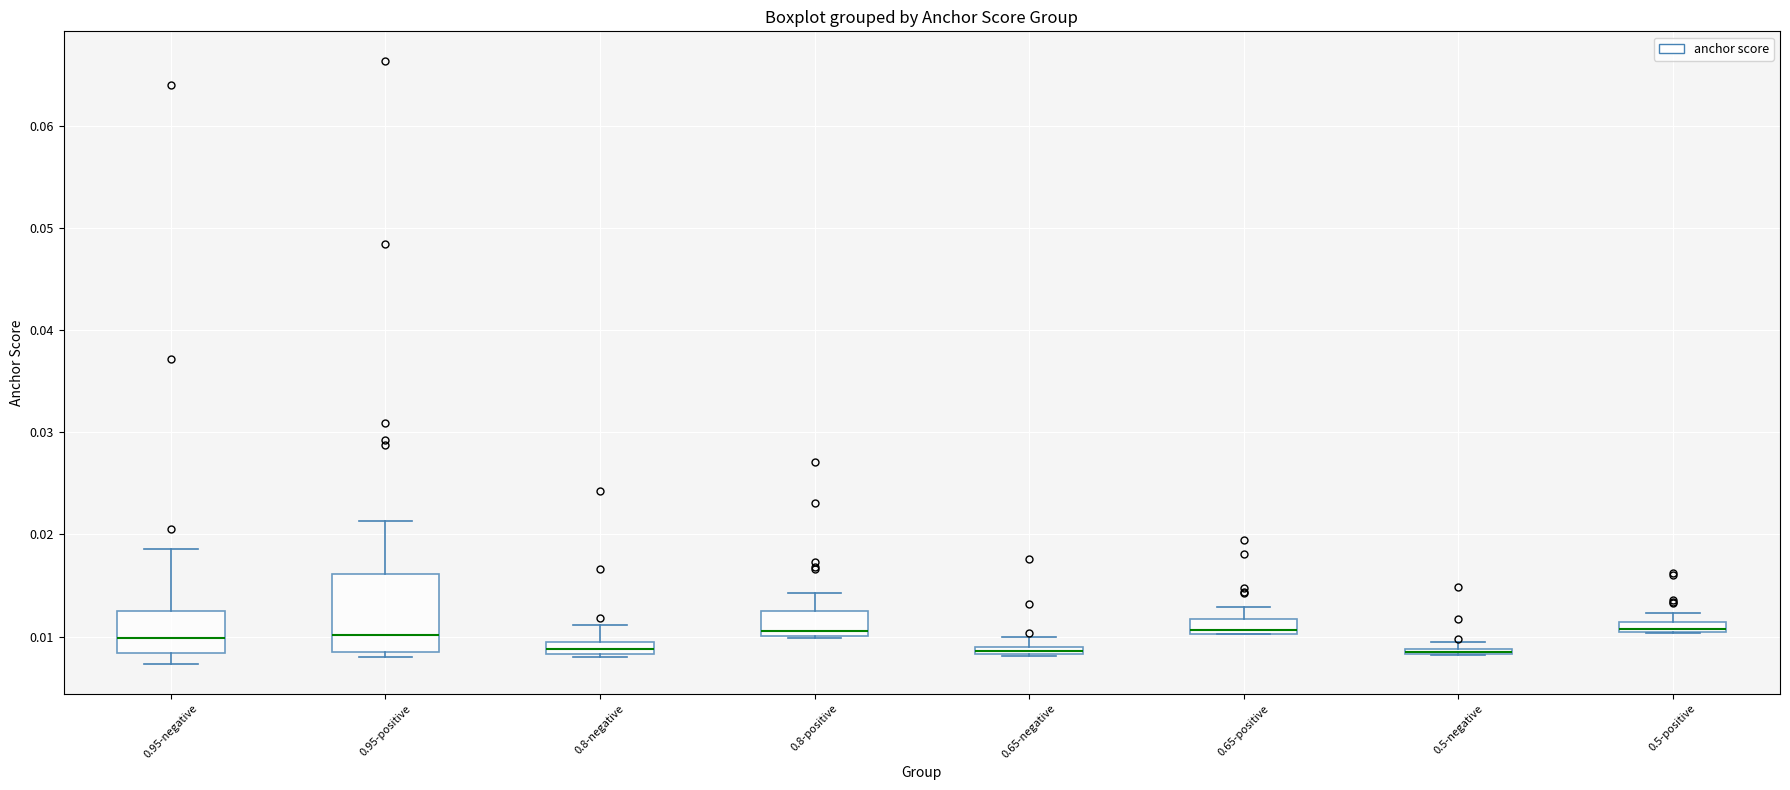

Where is the upper edge of the box for 0.65-negative on the y-axis? The values are not printed on the chart, so give them approximately, as read against the axis.

0.009